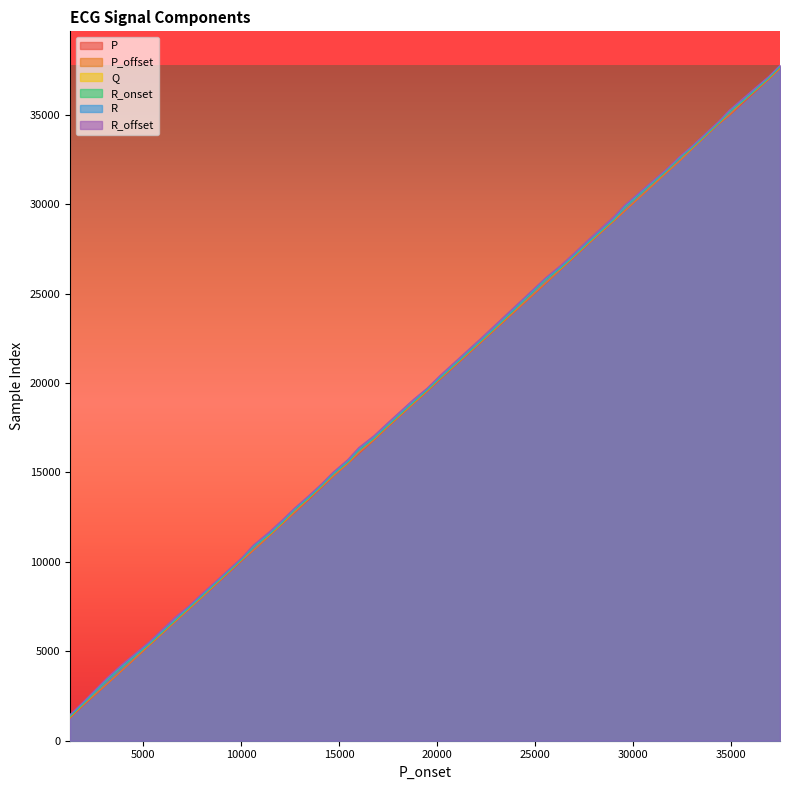

How many lines are shown in the chart?

6